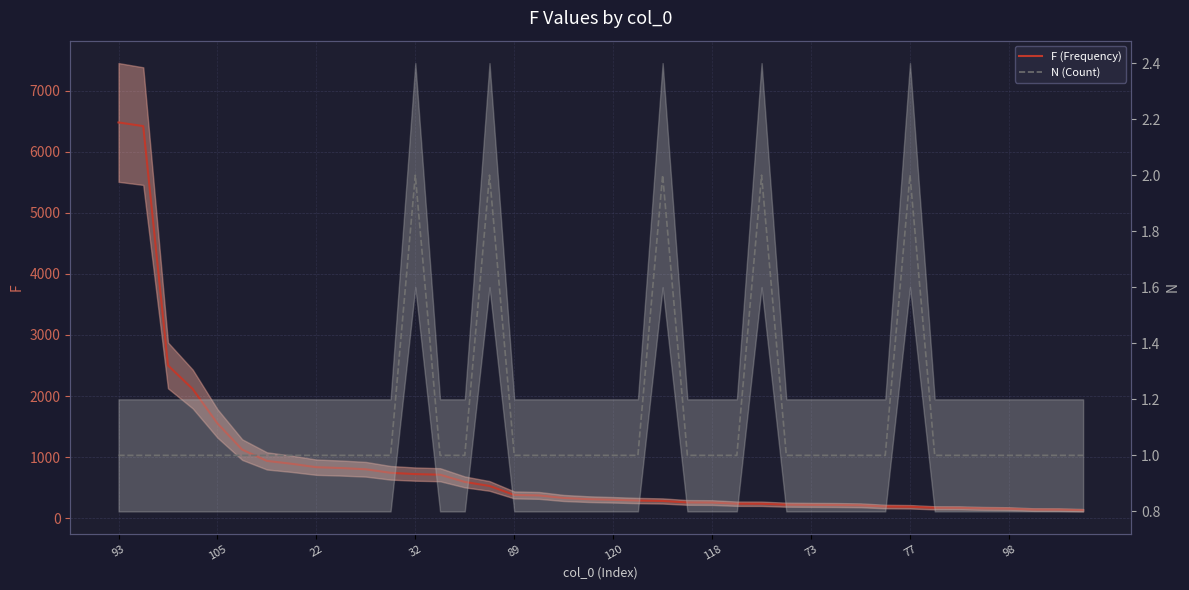

Which series has the largest total across all categories?

F (Frequency)